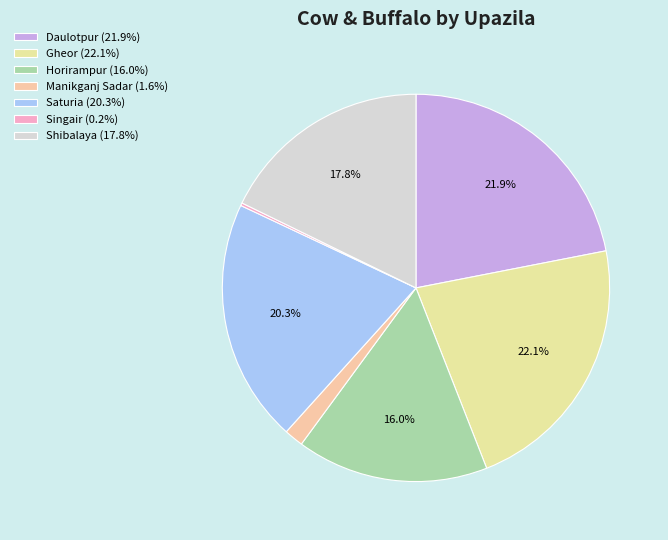

What percentage is the Horirampur slice, to the nearest percent?

16%